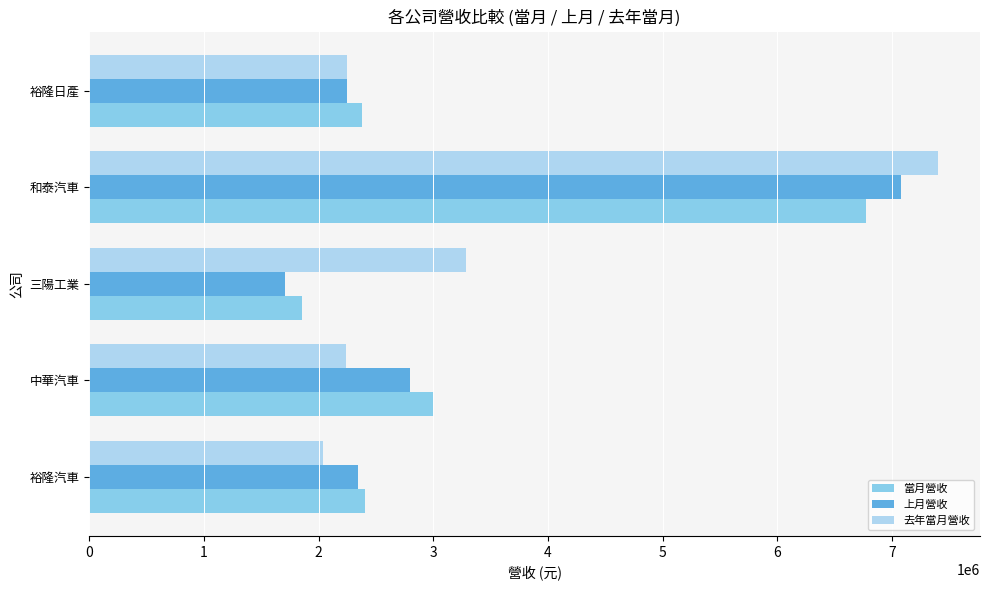

How many values in the 當月營收 series are below 2401060?

2